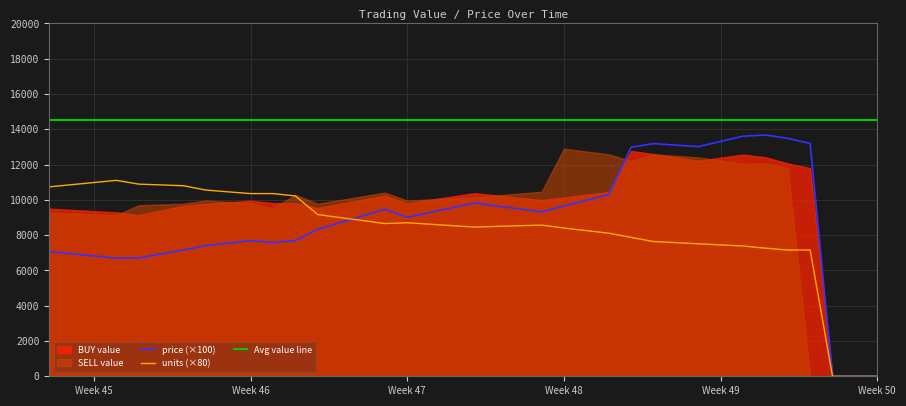

The value of price (×100) at Week 48 is 2830.0. True or false?

False